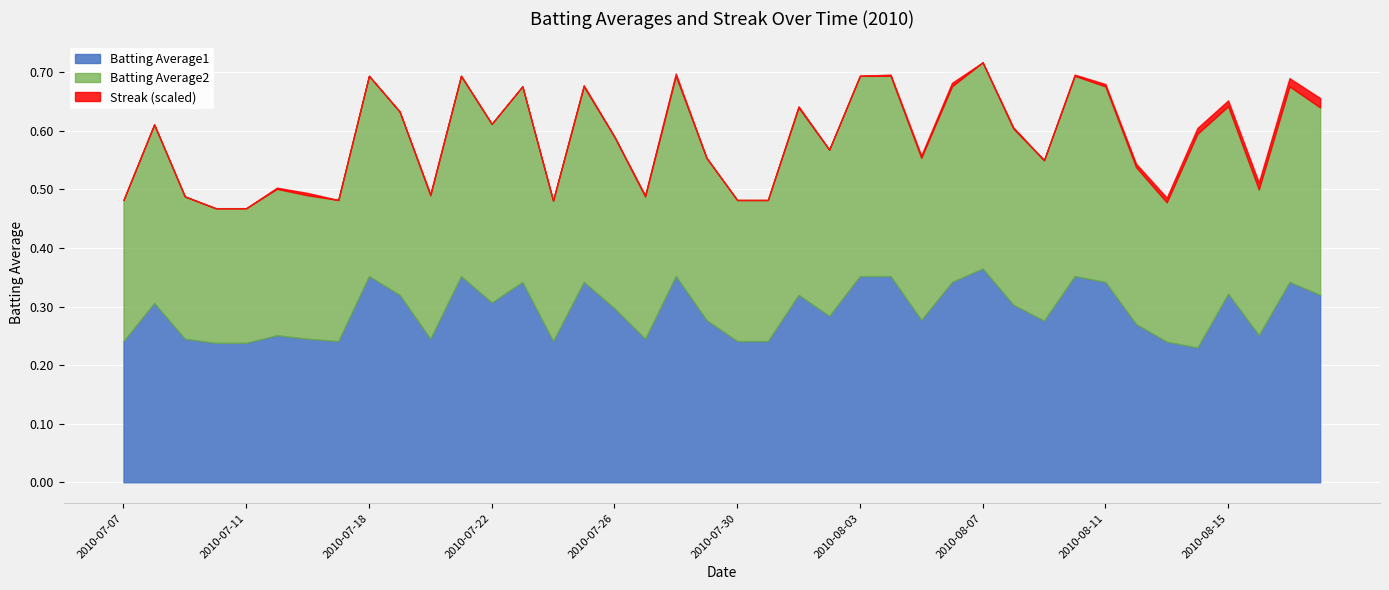

True or false: Batting Average1 has a value of 0.4 at 2010-07-07.

False